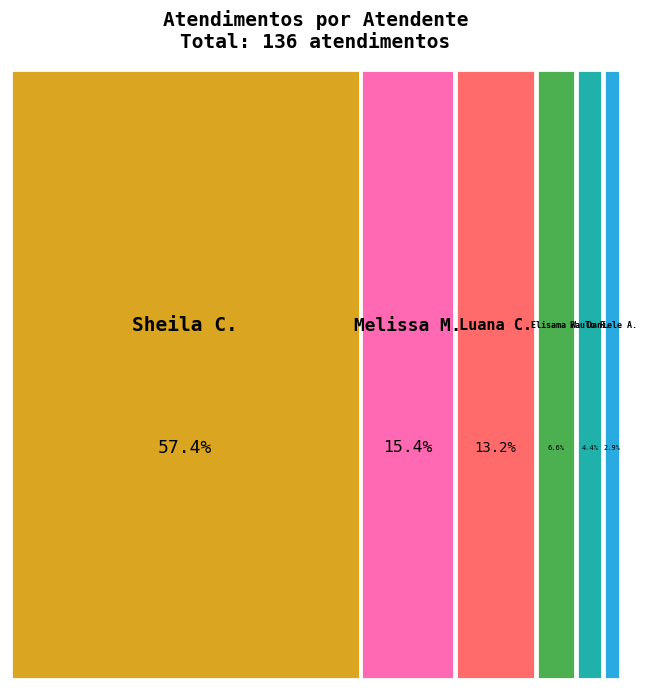

What is the ratio of the value at Daniele Aparecida dos Santos to the value at Melissa Maria Caleffi Zechini?

0.2